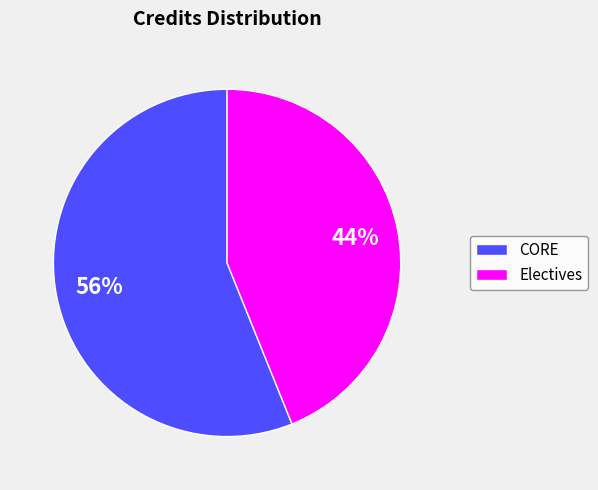

The Electives slice represents 44% of the pie. True or false?

True